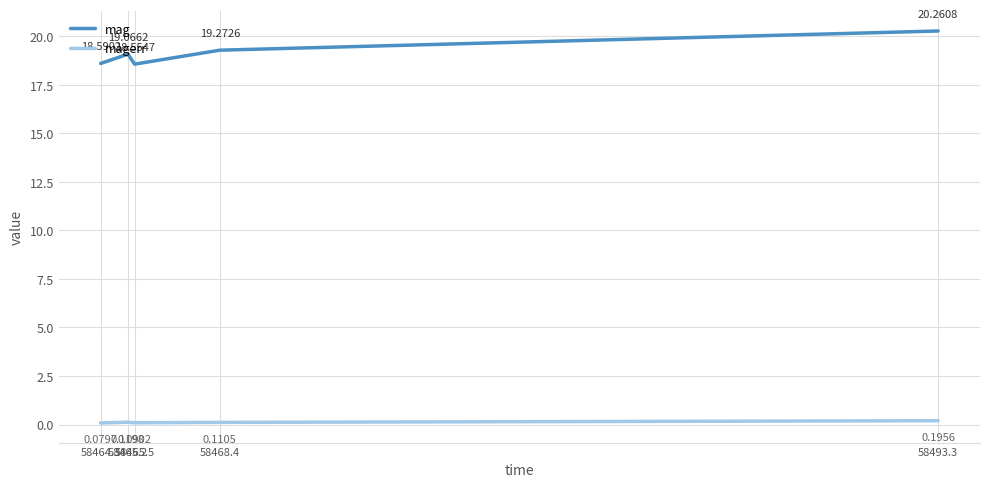

Which series has the largest total across all categories?

mag